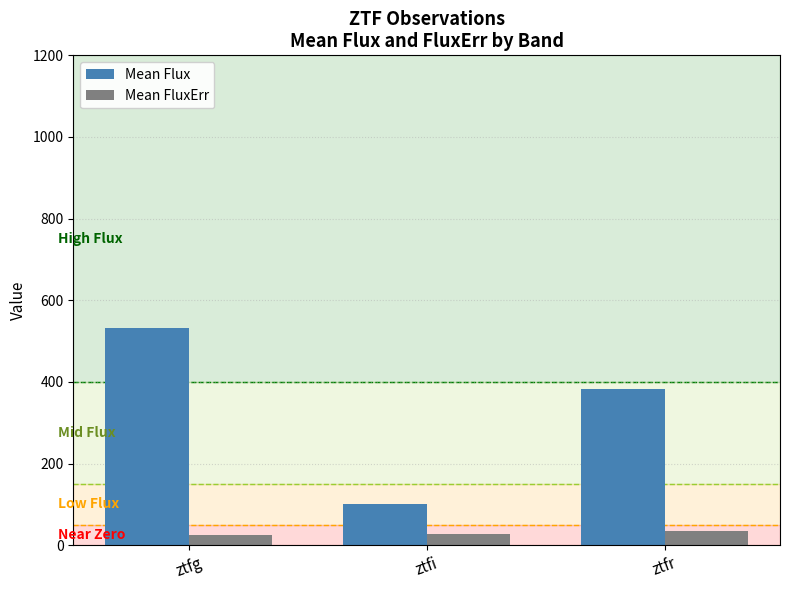

What is the approximate value of Mean FluxErr at ztfg?

24.6